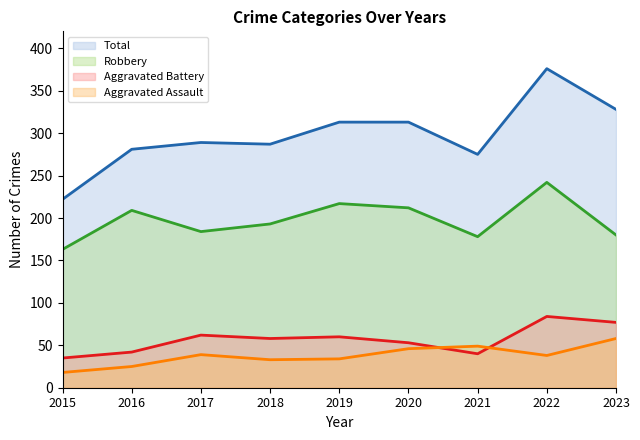

True or false: Aggravated Battery and Robbery cross at least once.

False